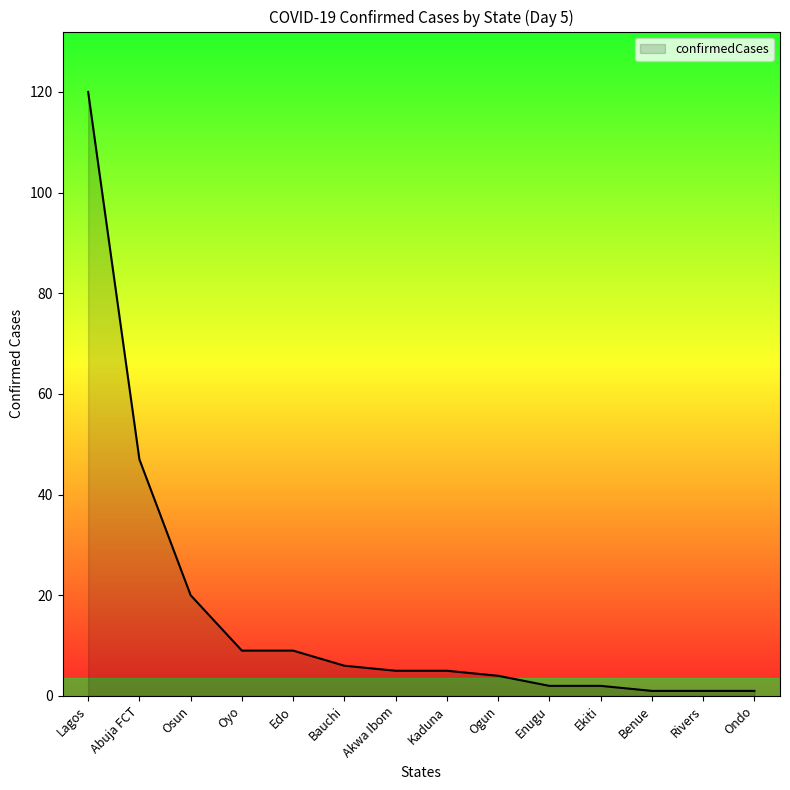

Which has a higher value, Rivers or Abuja FCT?

Abuja FCT